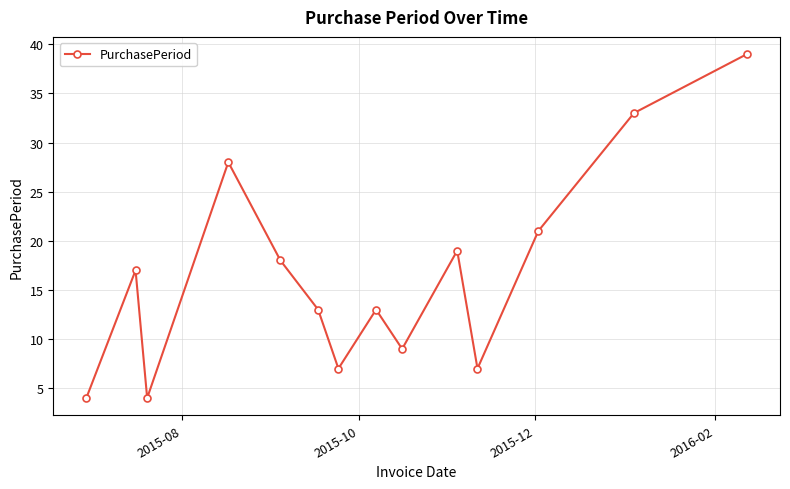

What is the value of the 3rd point from the left?

4